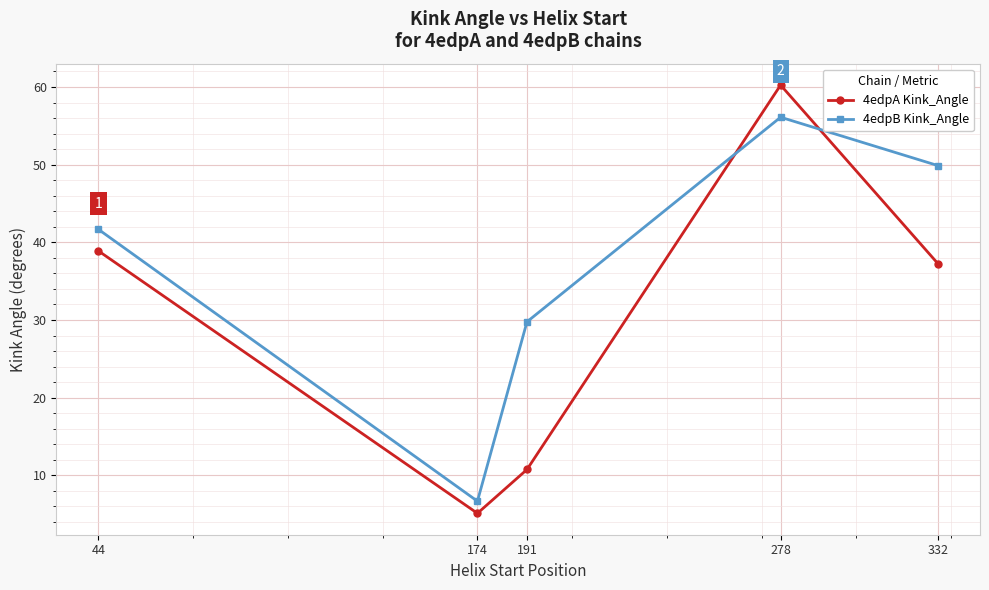

Reading right to left, list all the values displayed in this chart.

4edpA Kink_Angle: 332=37.2	278=60.2	191=10.8	174=5.1	44=38.9
4edpB Kink_Angle: 332=49.9	278=56.1	191=29.8	174=6.7	44=41.7